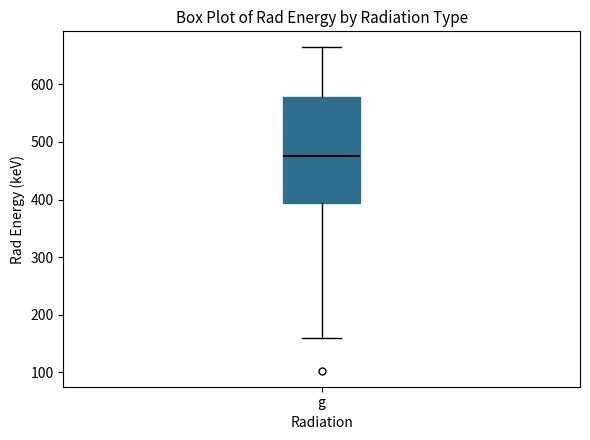

Where does the lower whisker of the box for g end on the y-axis? The values are not printed on the chart, so give them approximately, as read against the axis.

160